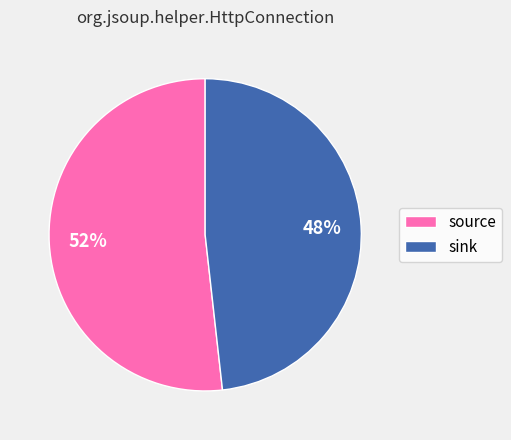

Is it true that sink is 58% of the pie?

False